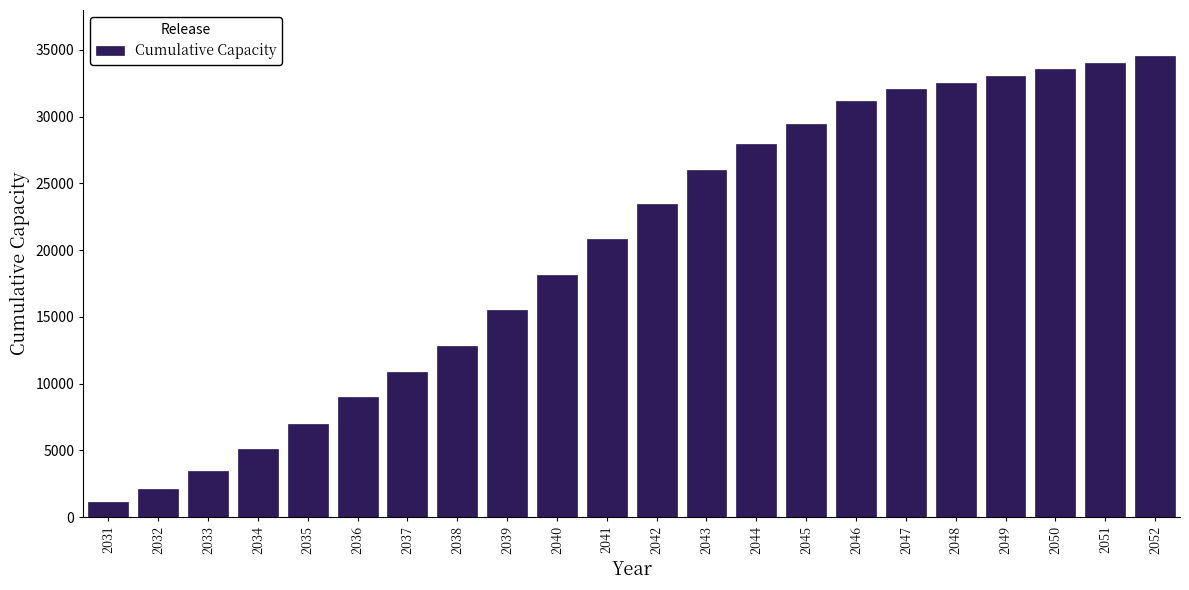

Reading right to left, transcribe all the data shown in this chart.

2052=34536.5	2051=34036.5	2050=33536.5	2049=33036.5	2048=32540.1	2047=32045.5	2046=31139.4	2045=29450.4	2044=27968.7	2043=25967.8	2042=23446.0	2041=20821.3	2040=18172.5	2039=15507.4	2038=12814.5	2037=10857.0	2036=8969.7	2035=6968.9	2034=5095.6	2033=3463.9	2032=2104.4	2031=1107.0